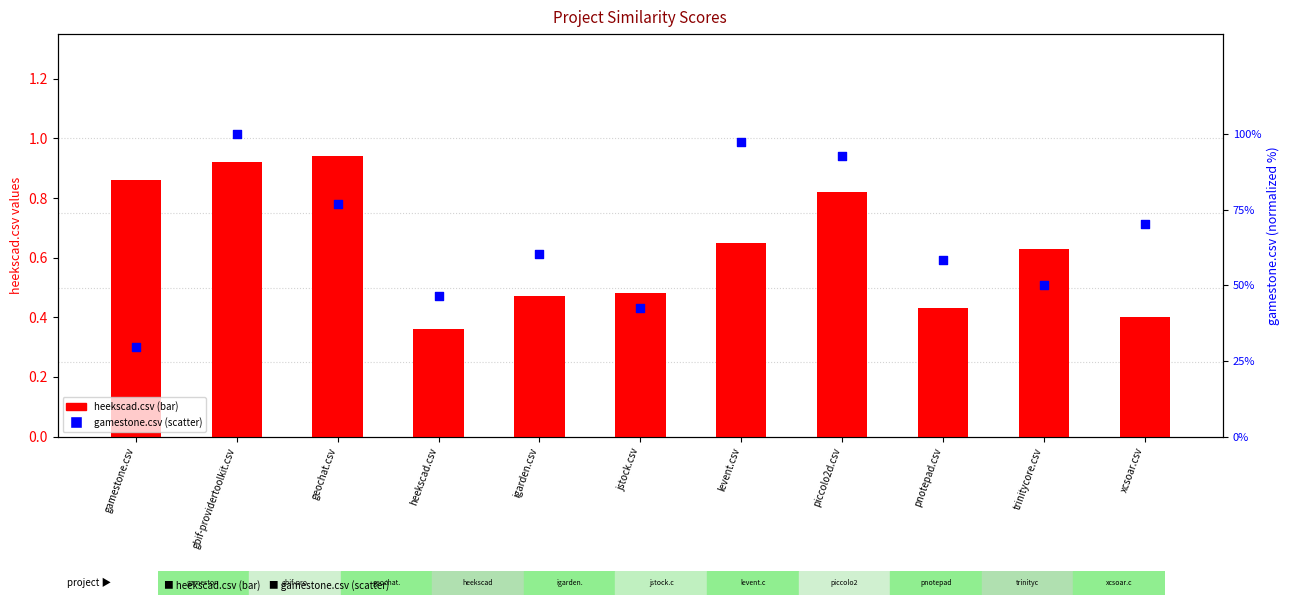

At how many categories does at least one series exceed 47?

8